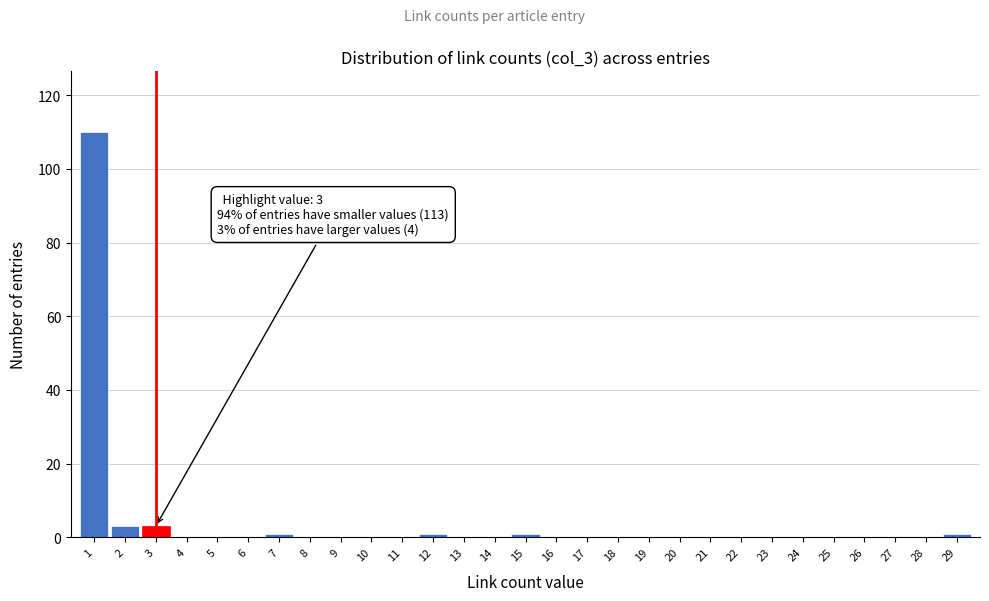

Which range on the x-axis has the tallest bar?

0.5 to 1.5